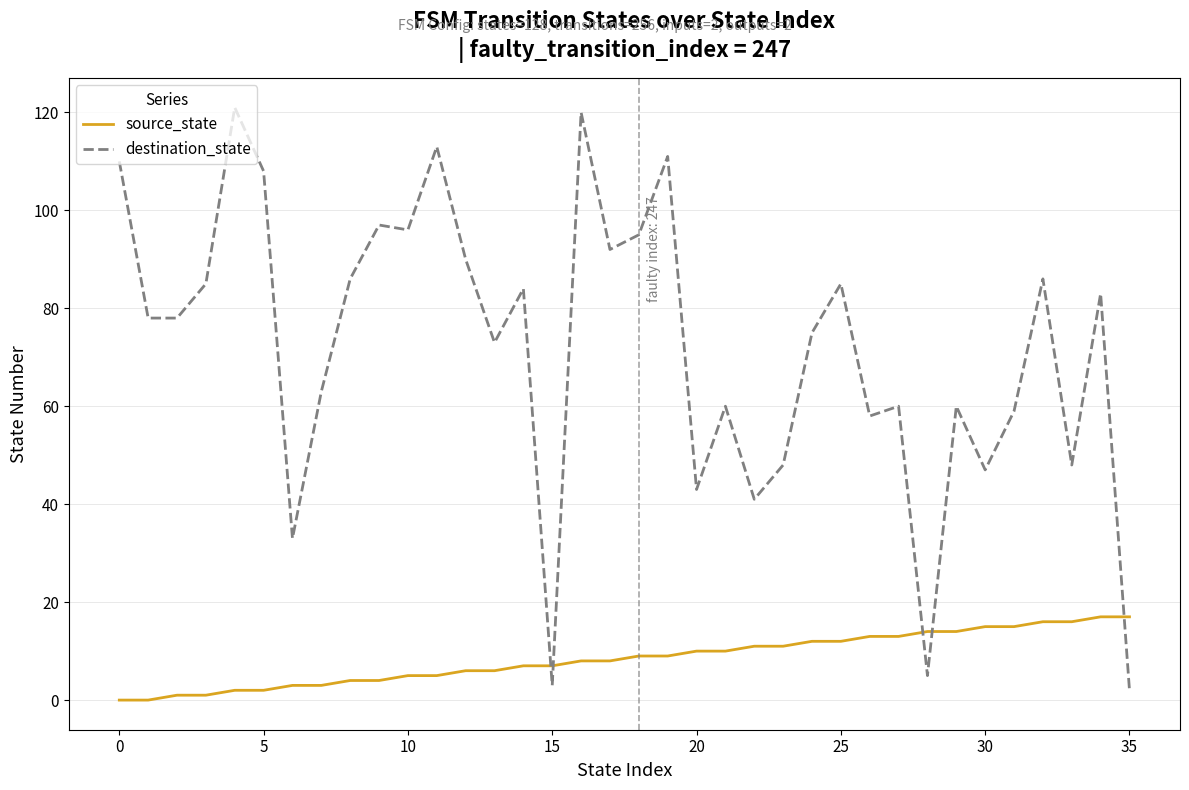

Which series has the largest total across all categories?

destination_state